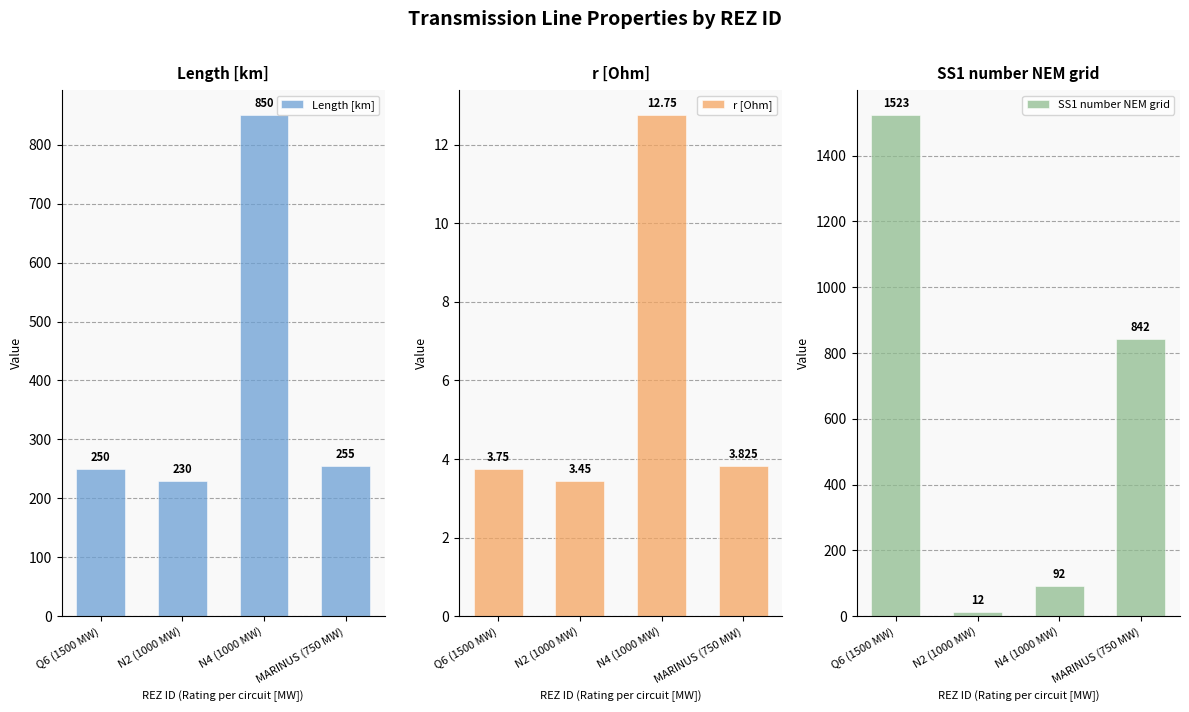

What is the sum of all Length [km] values?

1585